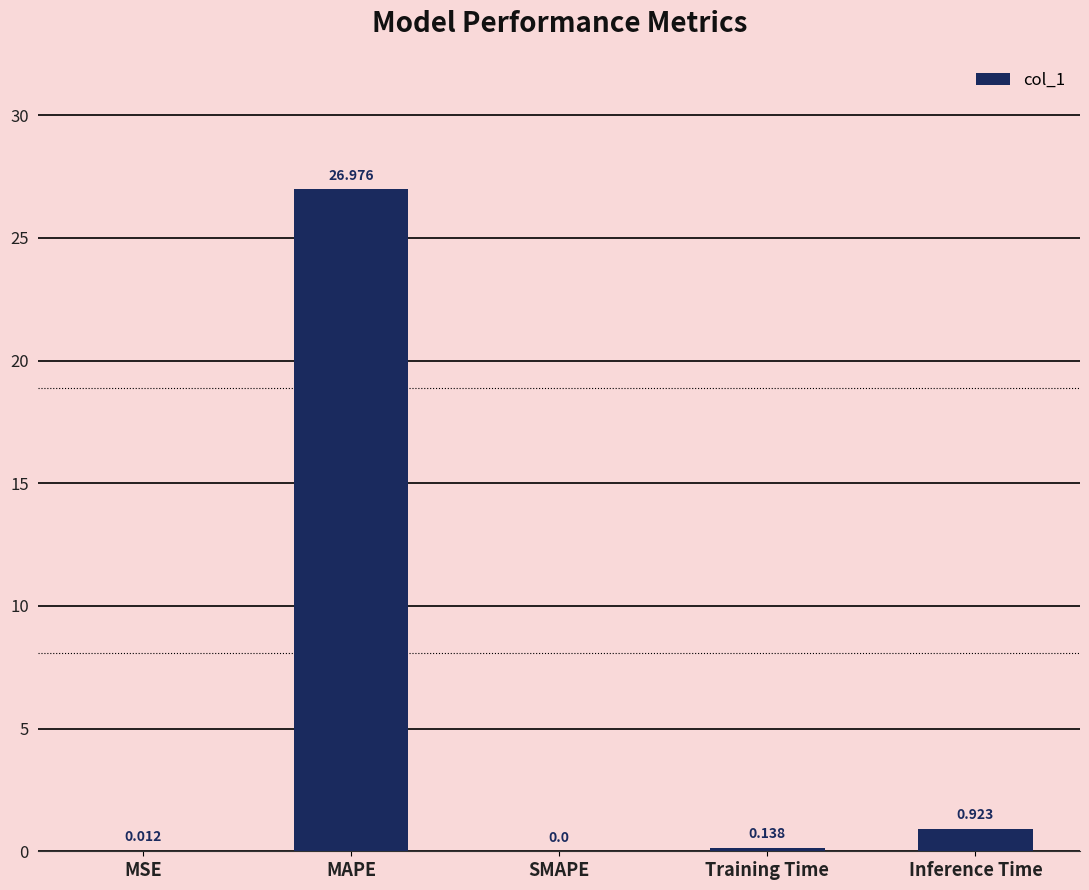

What is the change in value from MSE to Inference Time?

+0.9